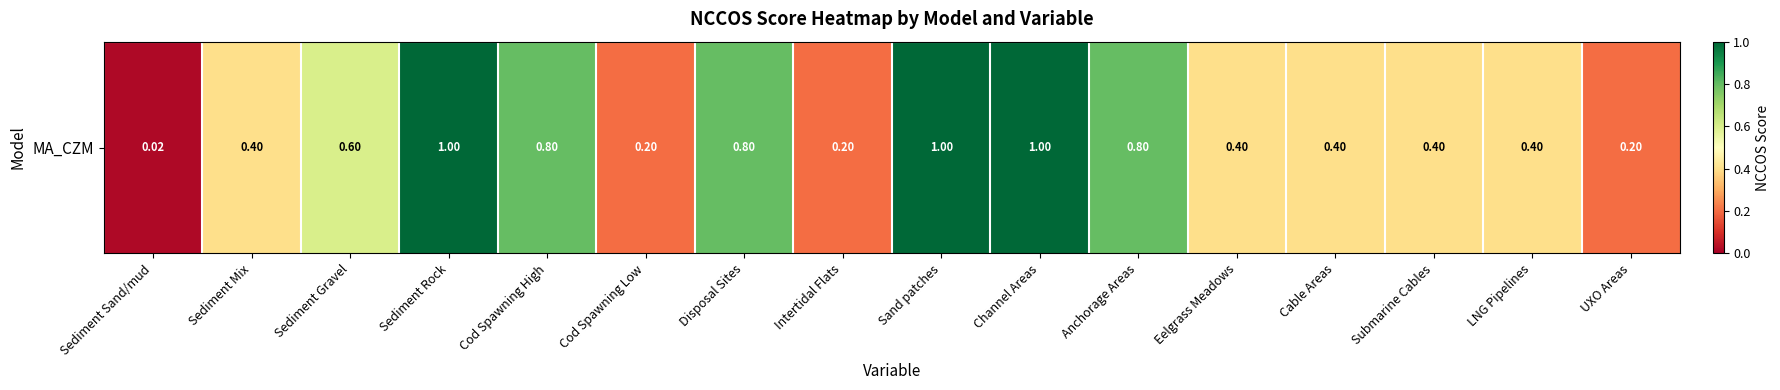

Rank the categories by value from lowest to highest.

Sediment Sand/mud, Cod Spawning Low, Intertidal Flats, UXO Areas, Sediment Mix, Eelgrass Meadows, Cable Areas, Submarine Cables, LNG Pipelines, Sediment Gravel, Cod Spawning High, Disposal Sites, Anchorage Areas, Sediment Rock, Sand patches, Channel Areas